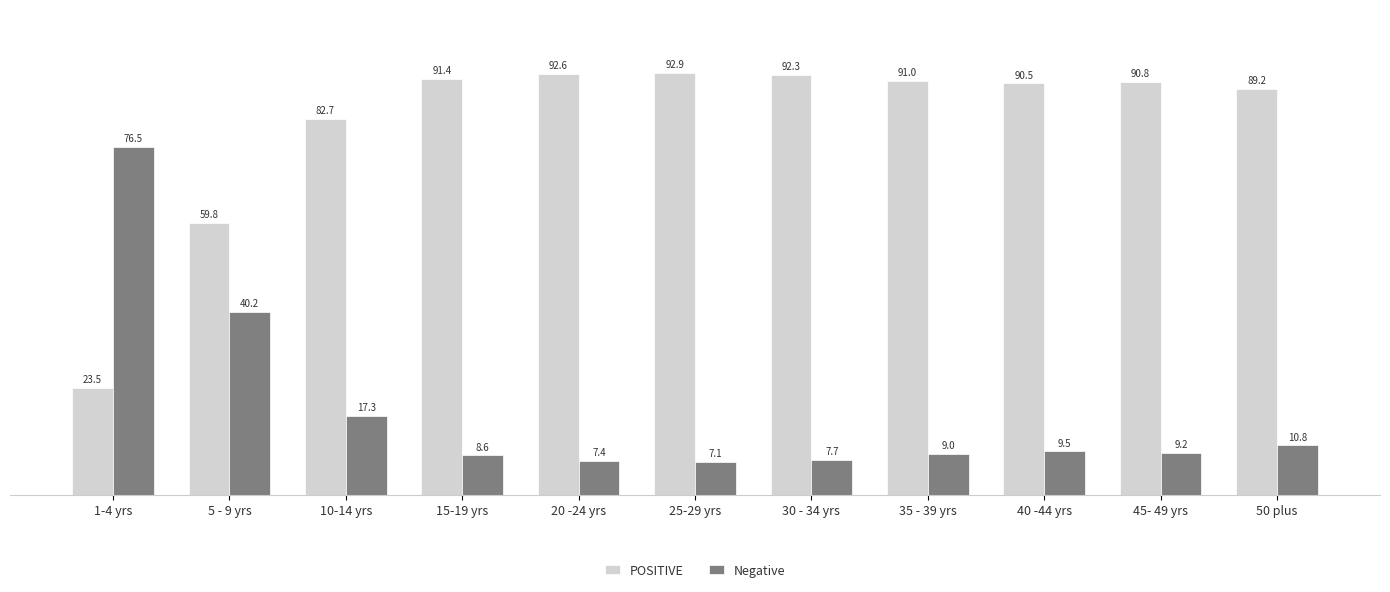

At which label does POSITIVE first exceed 90?

15-19 yrs